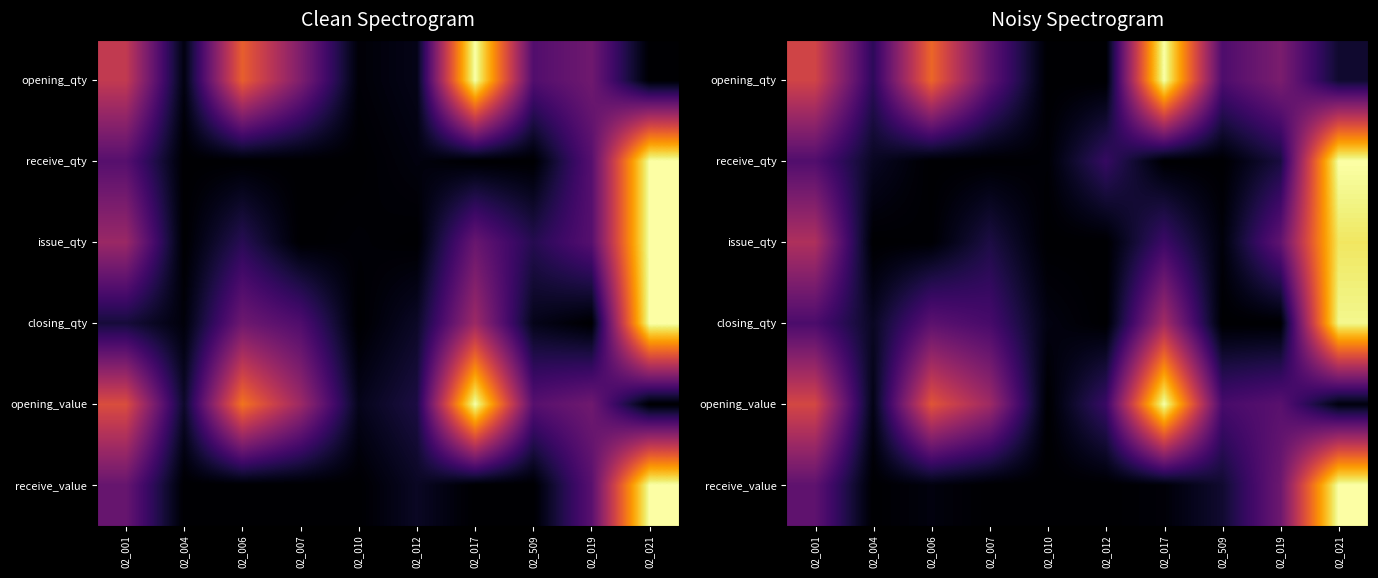

True or false: opening_qty has a value of -0.7 at 02_012.

False